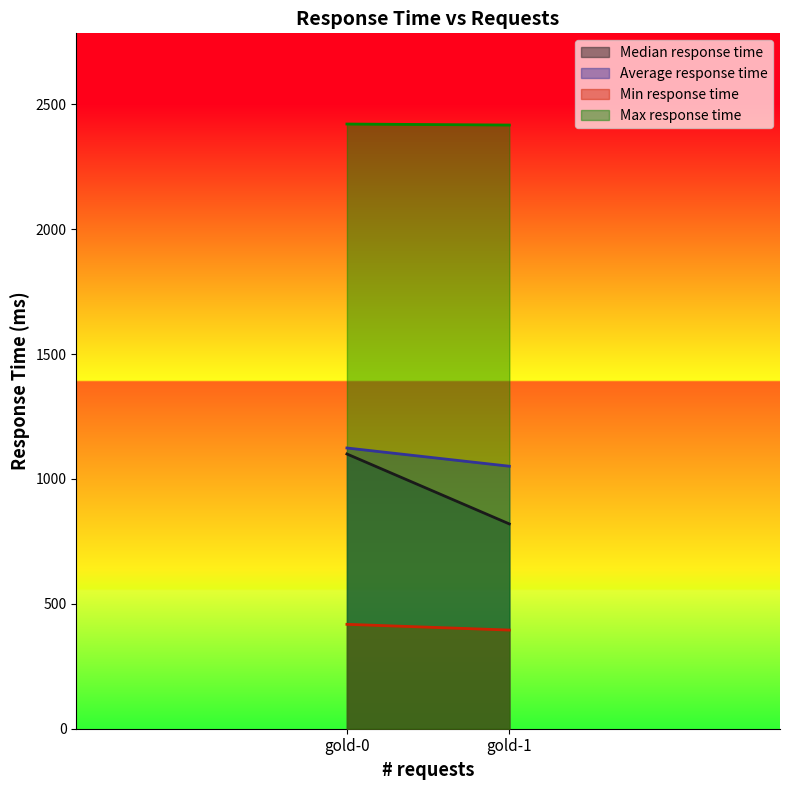

Which series has the largest total across all categories?

Max response time